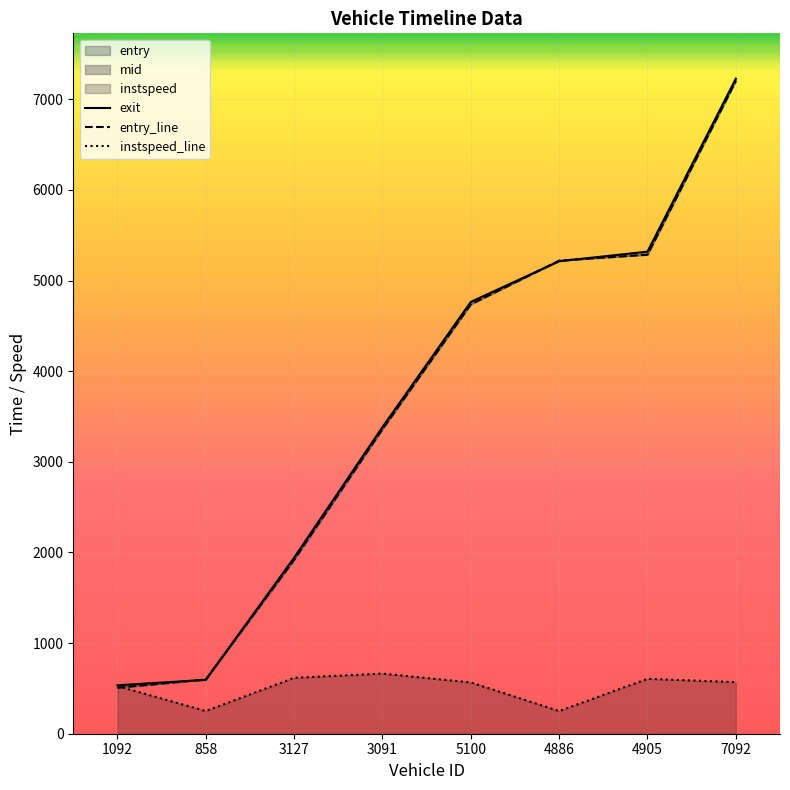

What is the difference between the exit values at 5100 and 1092?

4229.8